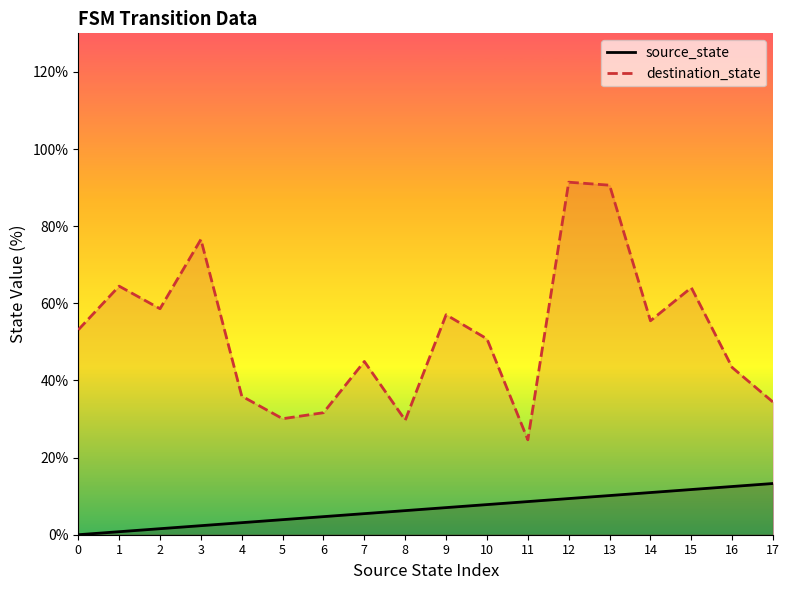

The source_state series shows 11.4 at 9. True or false?

False